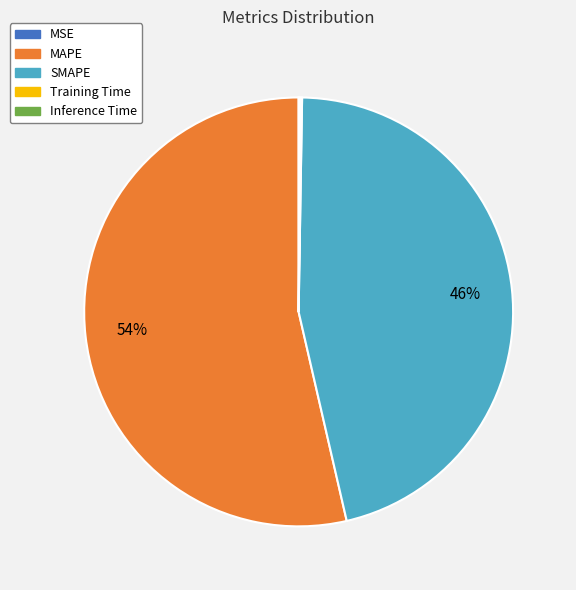

Combined, do MAPE and SMAPE account for over 50%?

Yes